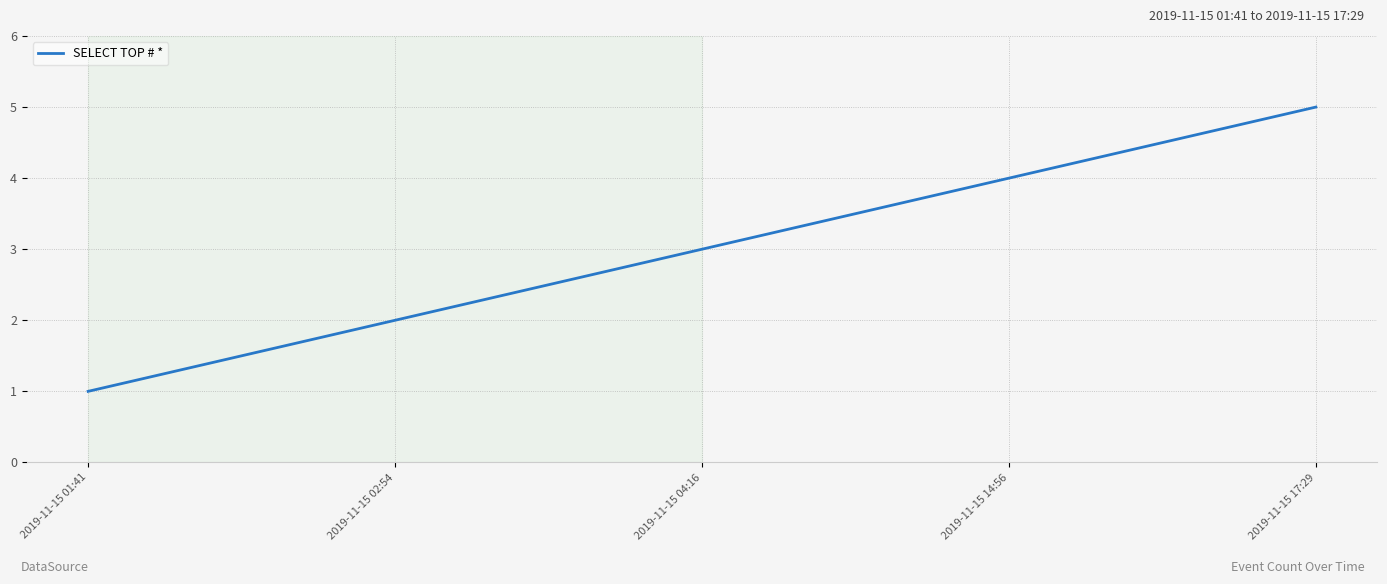

Approximately how many times larger is the value at 2019-11-15 14:56 compared to 2019-11-15 02:54?

2.0